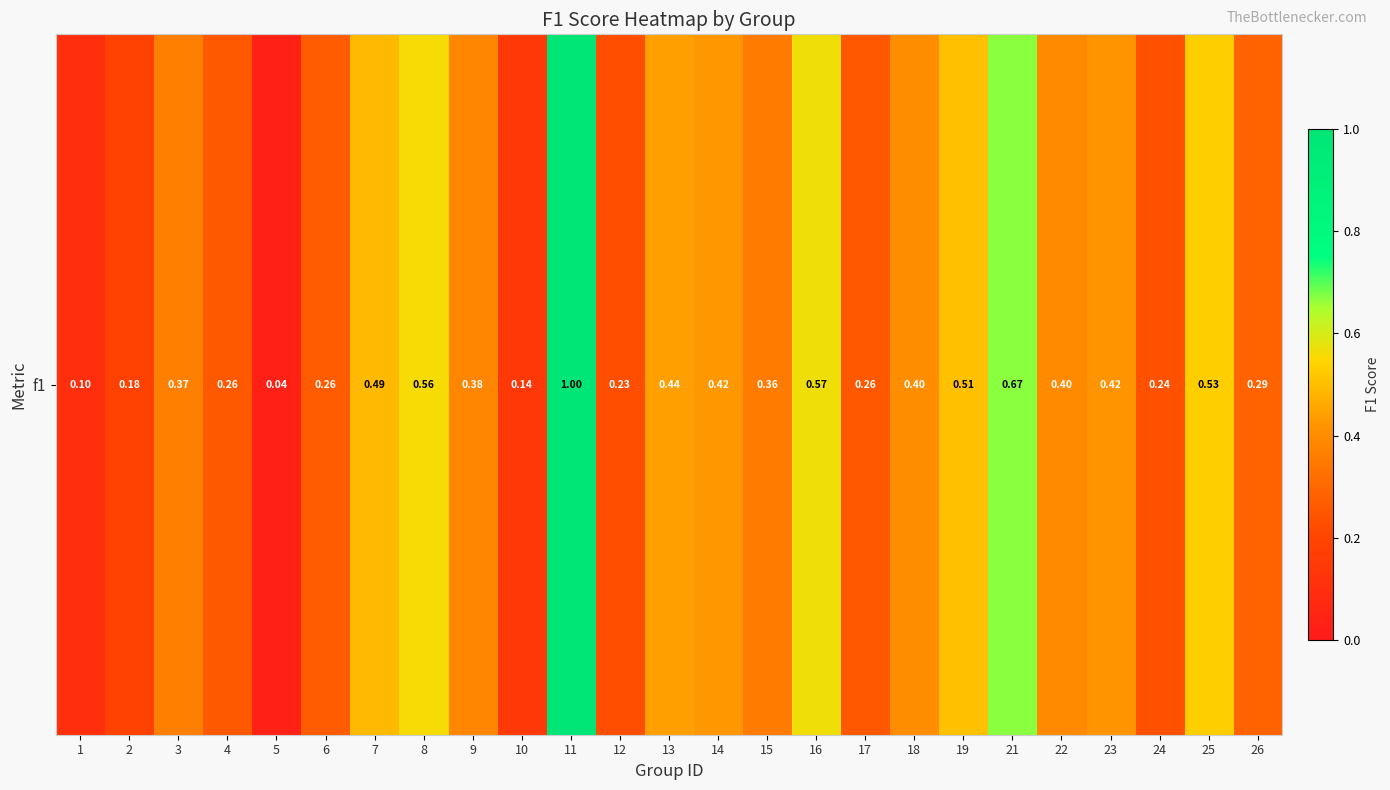

Which category has the lowest value across all series?

5